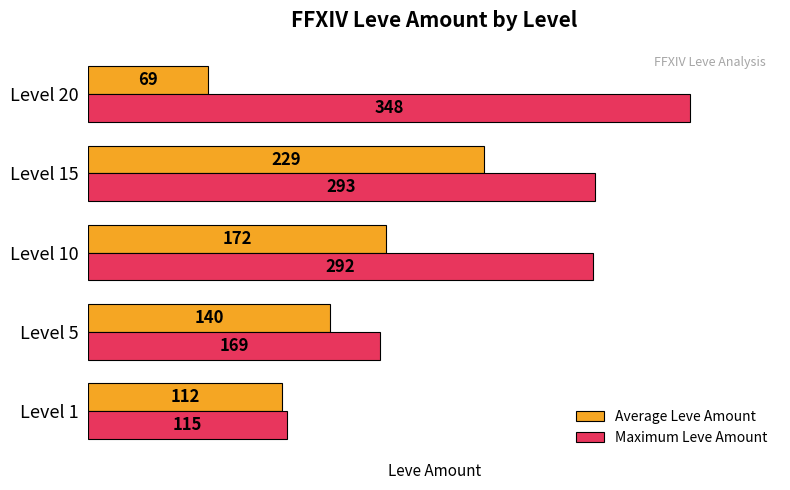

At which label is Maximum Leve Amount closest to 231?

Level 10